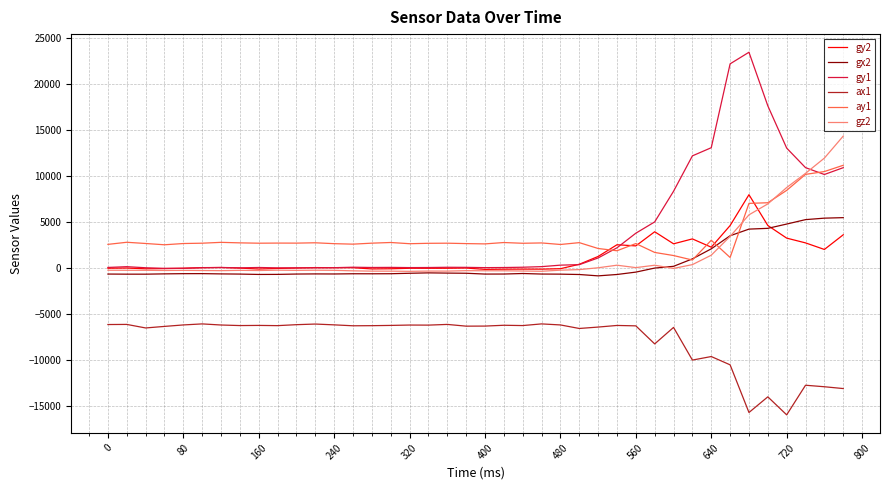

After their last crossing, which series has the higher values: gz2 or gx2?

gz2